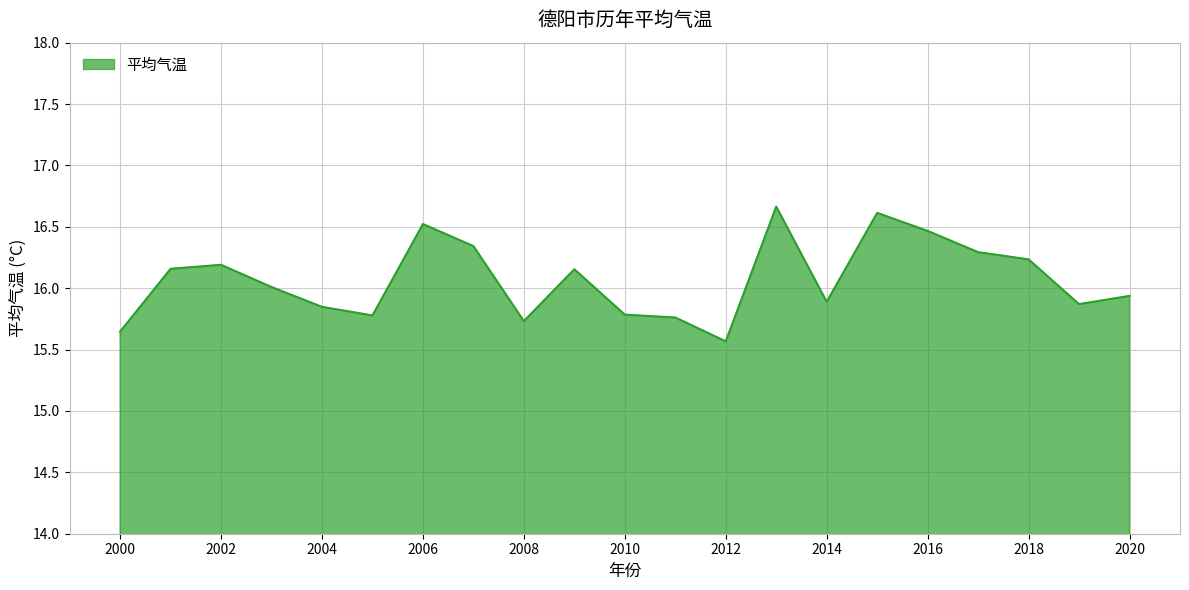

Does the chart have visible grid lines?

Yes